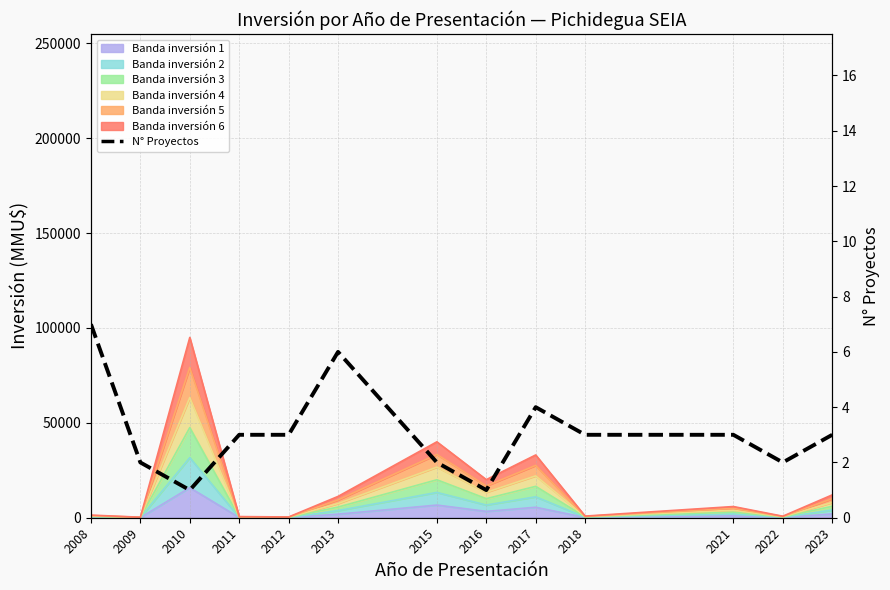

What is the difference between the maximum and minimum values?

6